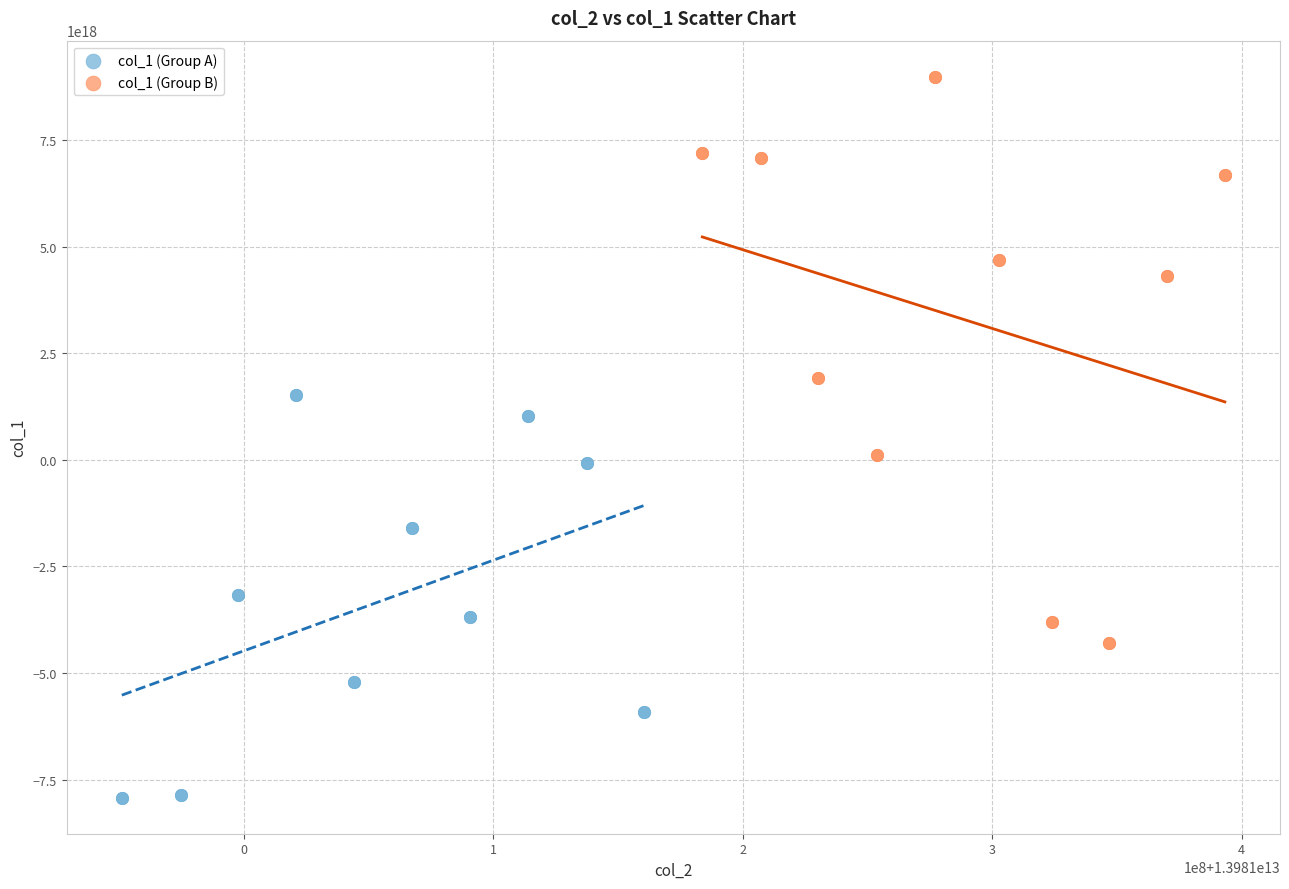

Which series reaches the minimum Y coordinate?

col_1 (Group A)